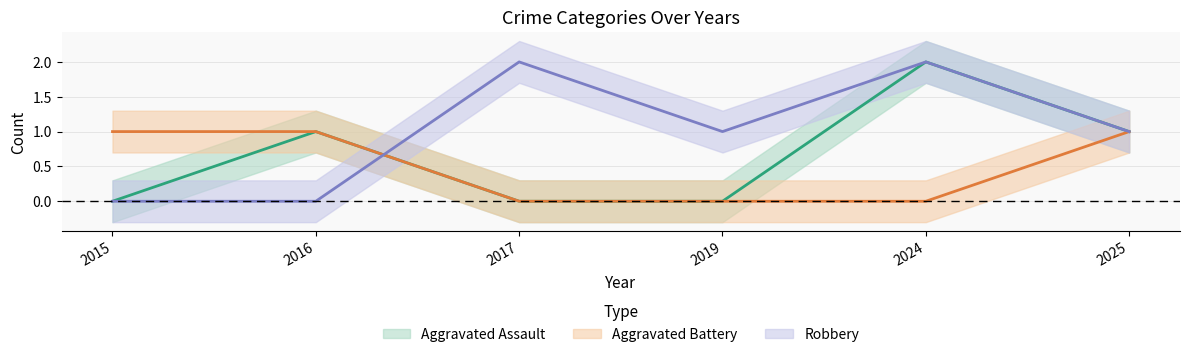

Reading right to left, extract all data points from this chart.

Aggravated Assault: 2025=1	2024=2	2019=0	2017=0	2016=1	2015=0
Aggravated Battery: 2025=1	2024=0	2019=0	2017=0	2016=1	2015=1
Robbery: 2025=1	2024=2	2019=1	2017=2	2016=0	2015=0